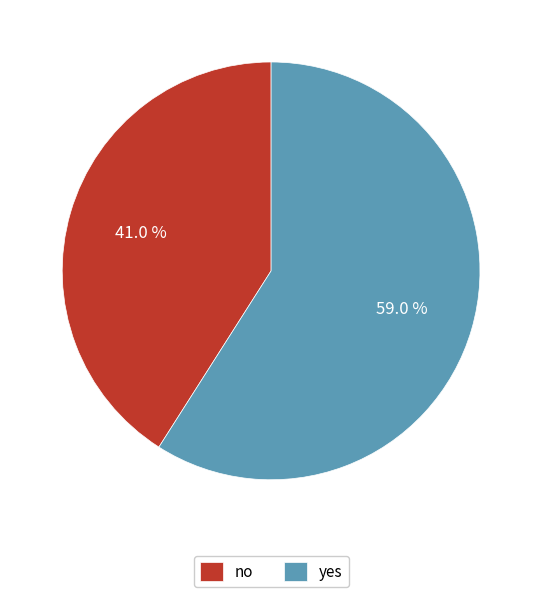

Between yes and no, which is larger?

yes